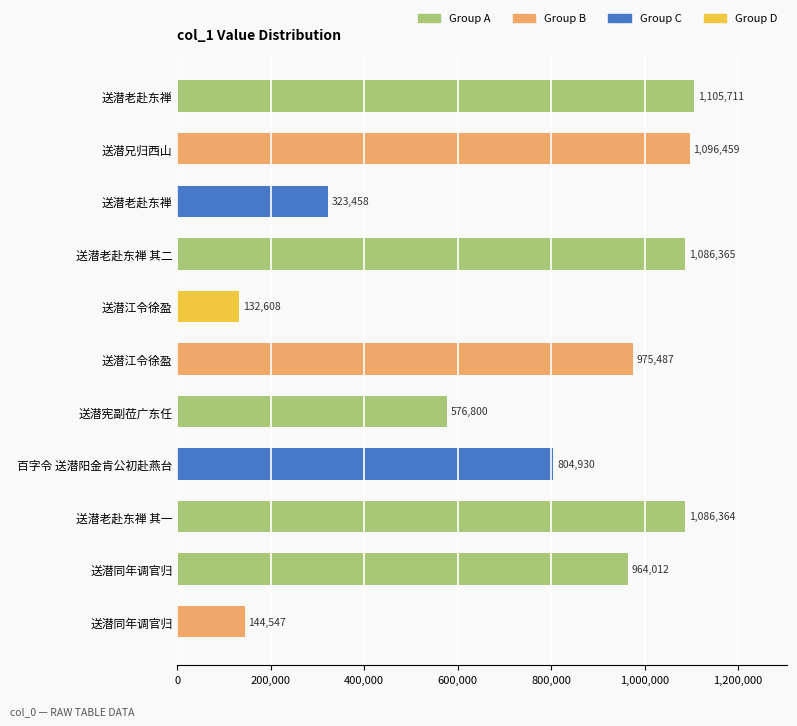

How many bars are there in total?

11